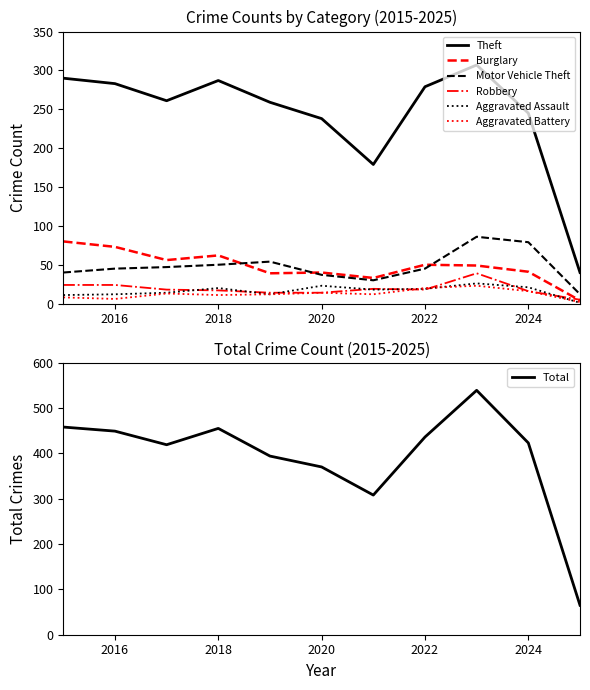

True or false: Burglary and Robbery intersect in this chart.

True